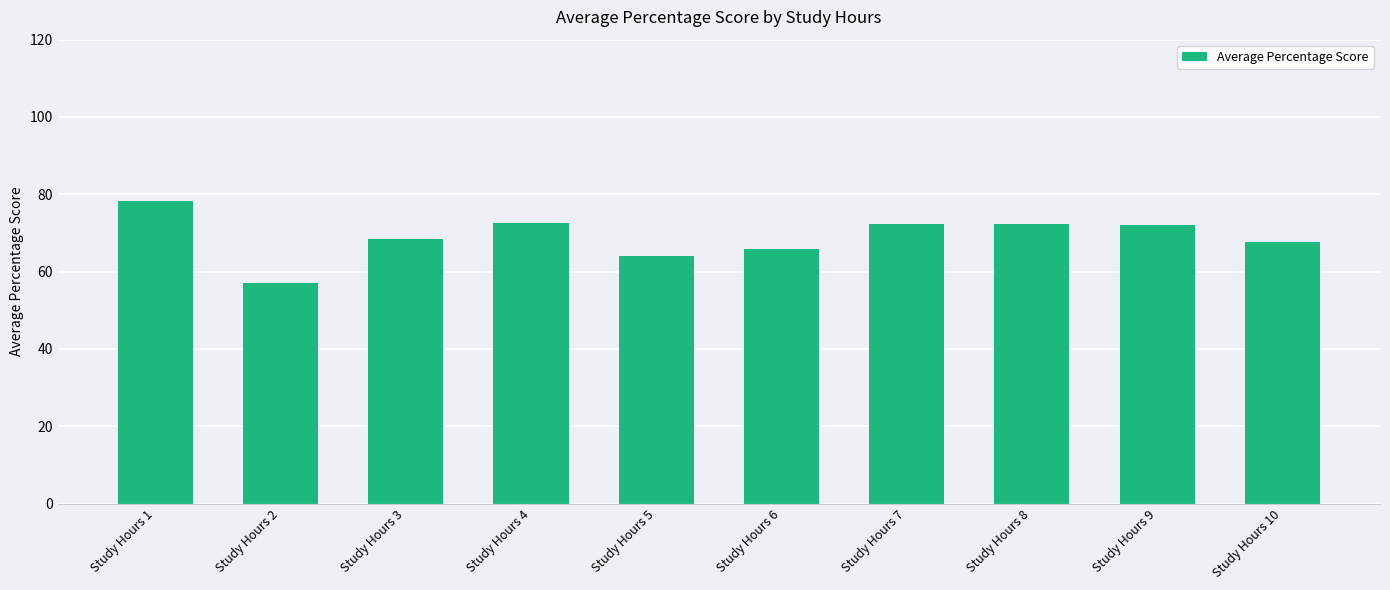

What is the value of the 10th bar from the left?

67.6